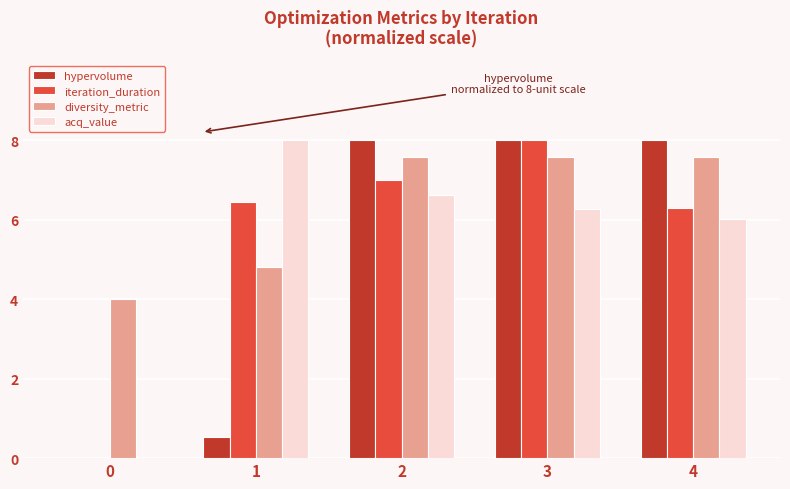

Is the value of diversity_metric at 2 greater than the value of hypervolume at 3?

No